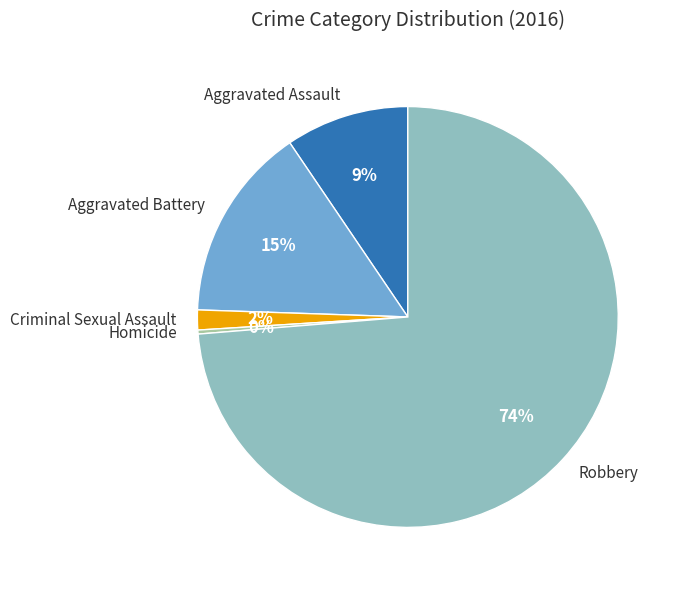

Which slice is the largest?

Robbery